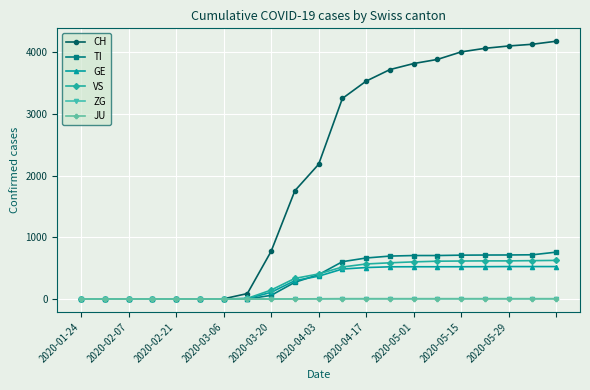

Which series has the largest total across all categories?

CH